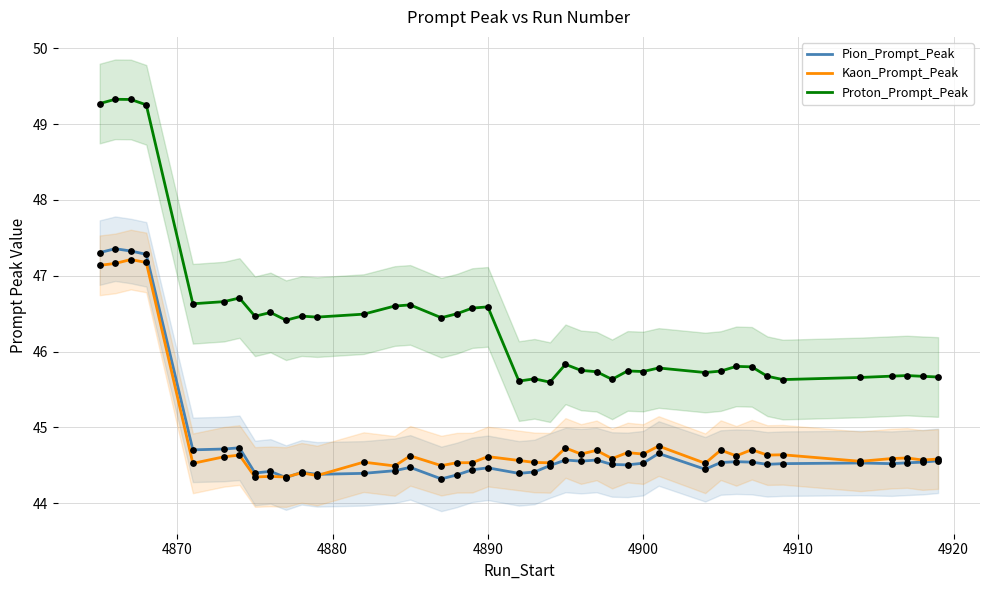

What is the lowest value of the Kaon_Prompt_Peak series?

44.3